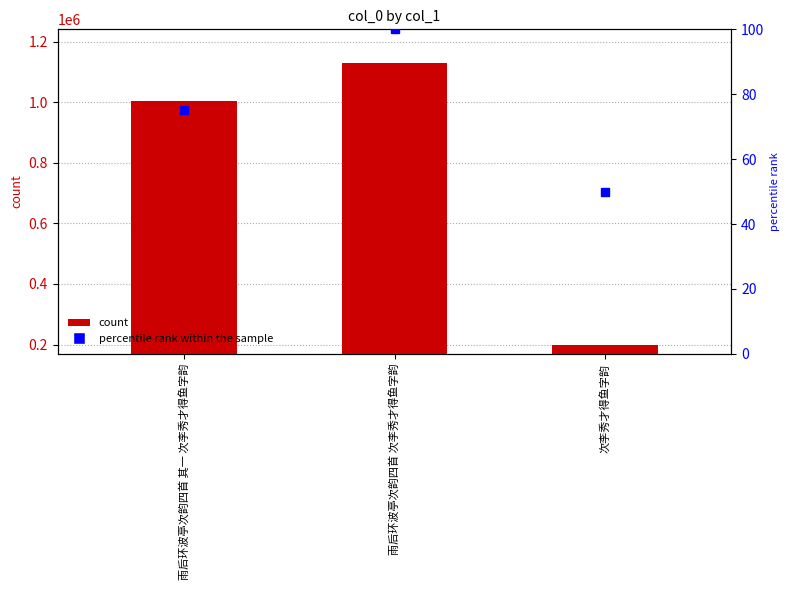

What is the change in value from 雨后环波亭次韵四首 其一 次李秀才得鱼字韵 to 雨后环波亭次韵四首 次李秀才得鱼字韵?

+125431